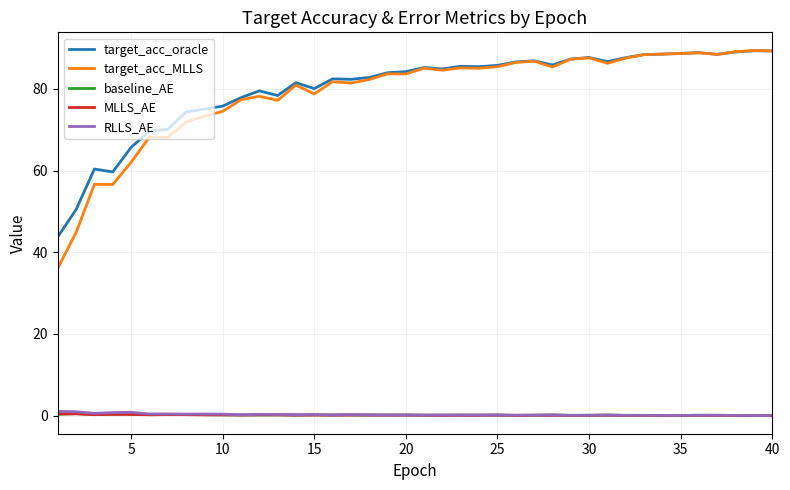

True or false: target_acc_oracle and baseline_AE cross at least once.

False